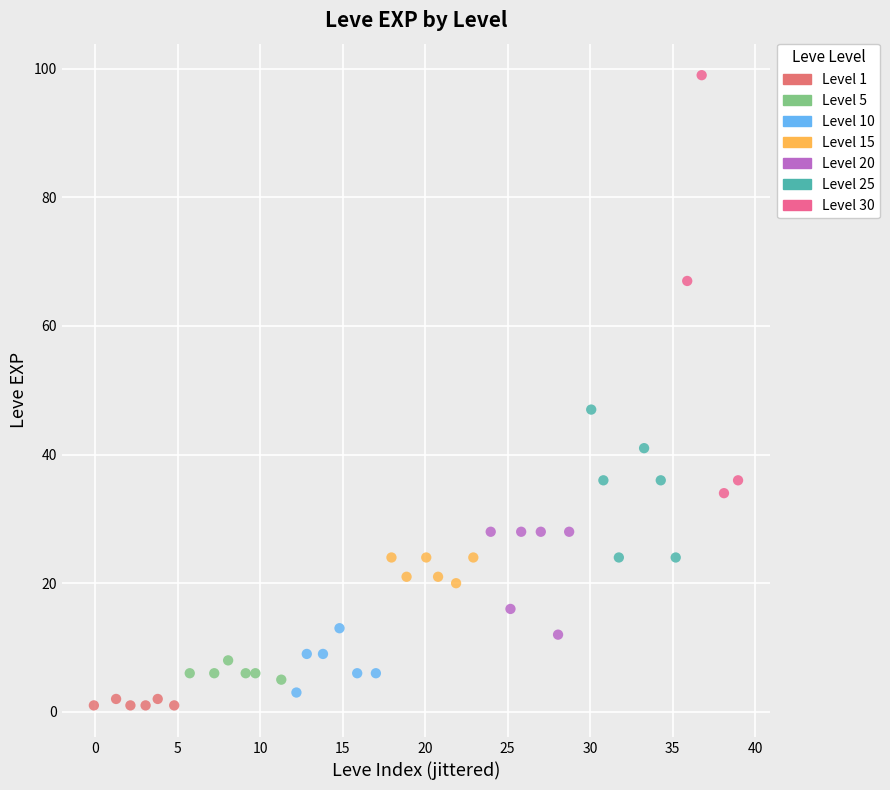

Which series reaches the maximum Y coordinate?

Level 30